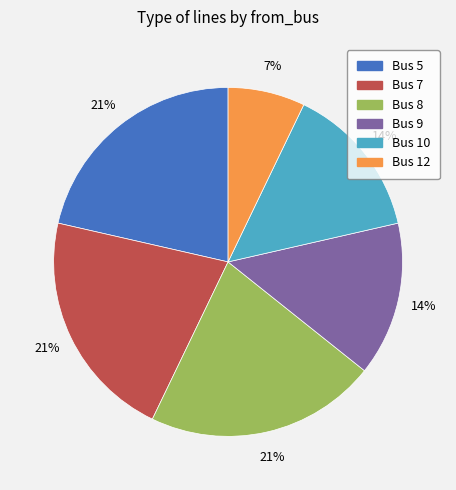

Is there any slice that represents more than half of the pie?

No